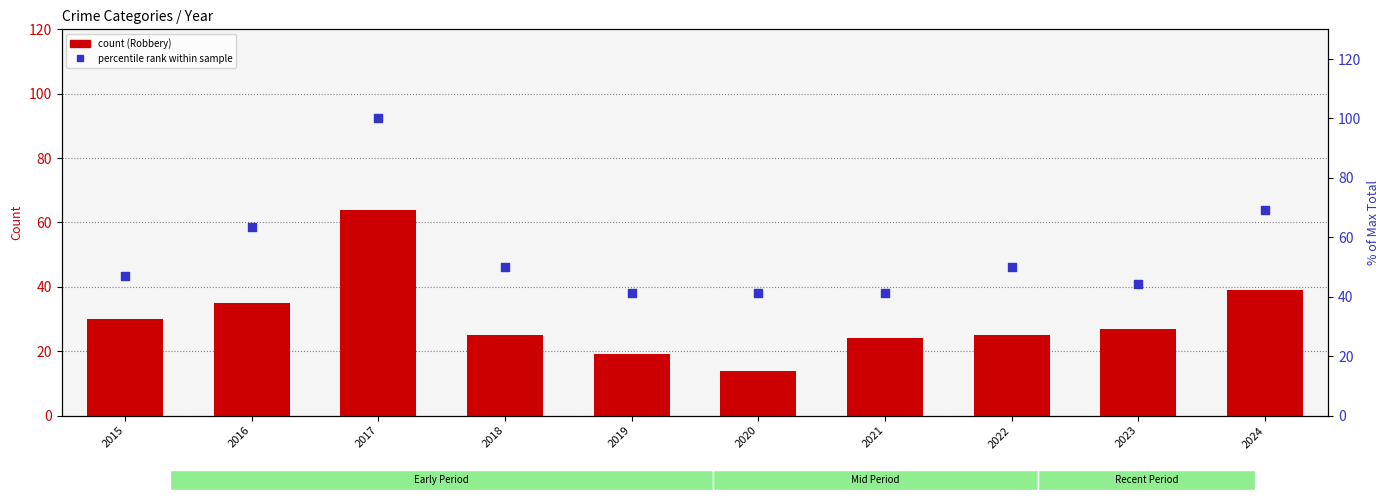

At how many categories does at least one series exceed 28?

10